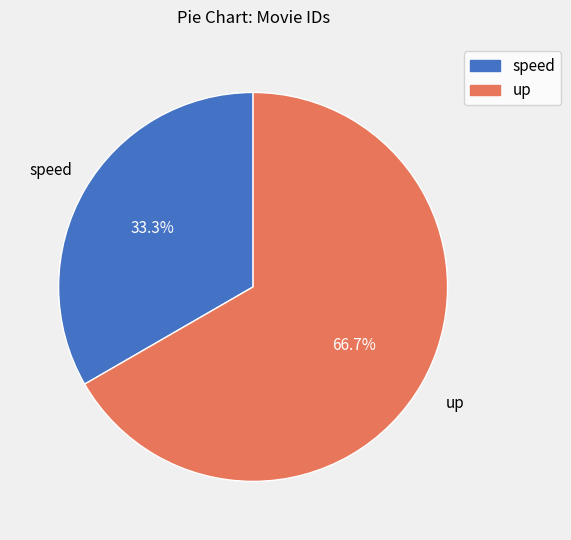

Is up the majority of the pie?

Yes